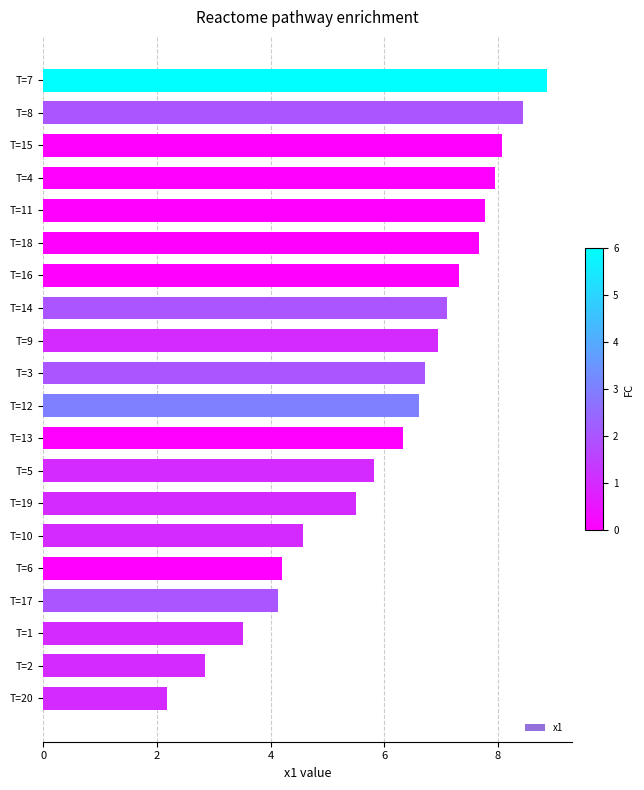

What is the difference between the maximum and minimum values?

6.7